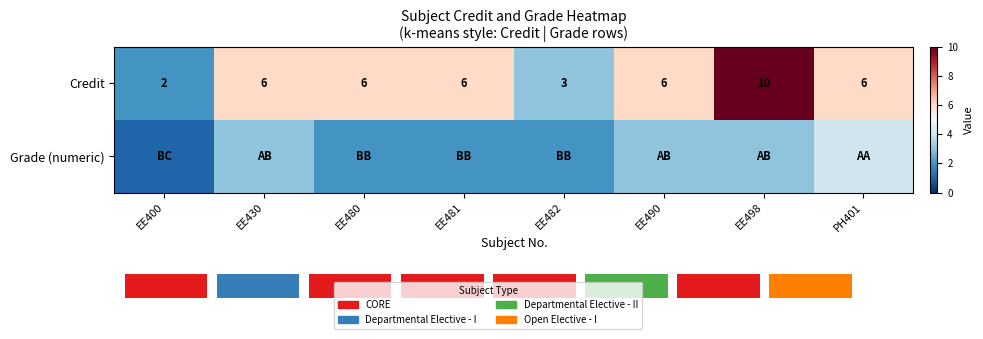

What is the lowest value of the Credit series?

2